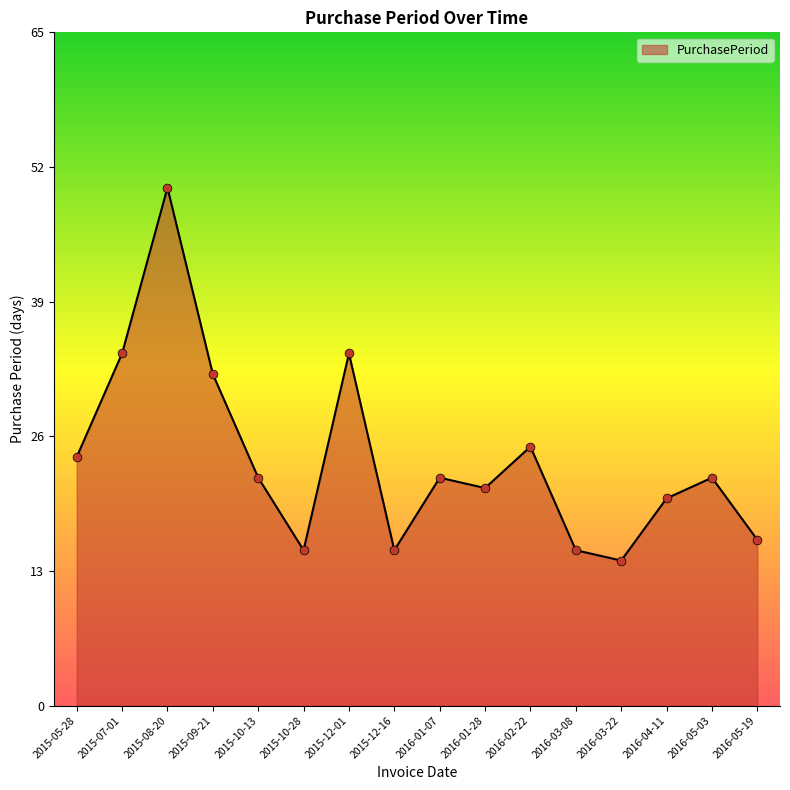

Which has a higher value, 2016-01-07 or 2015-12-01?

2015-12-01